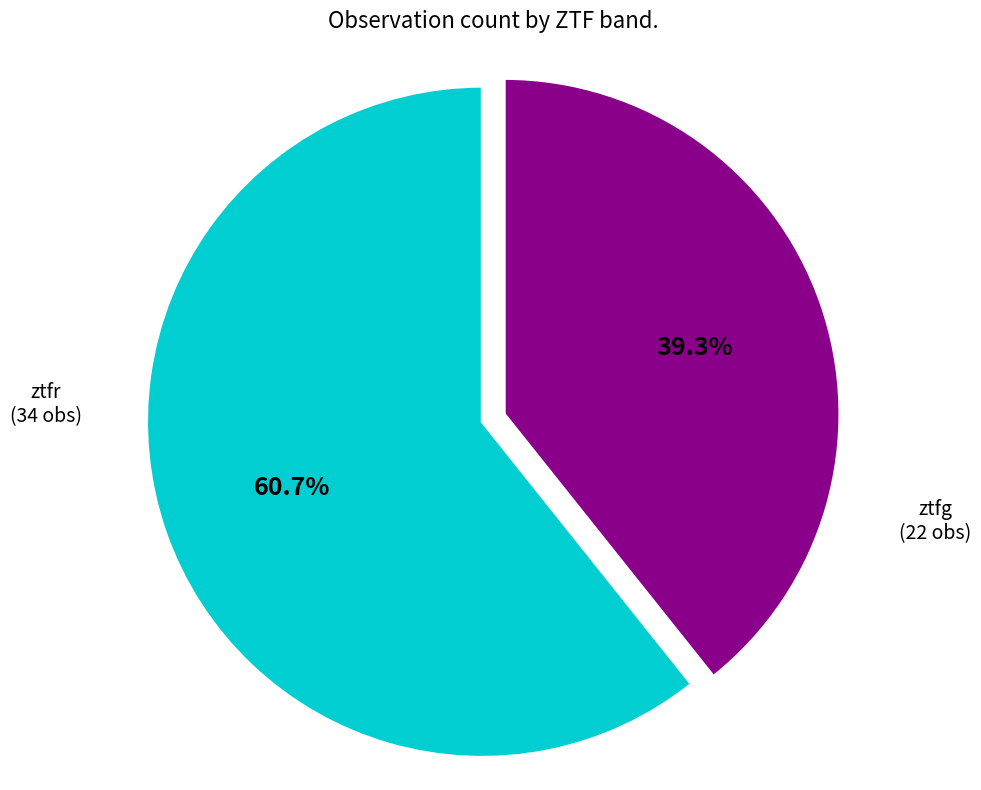

What is the largest slice in the pie chart?

ztfr